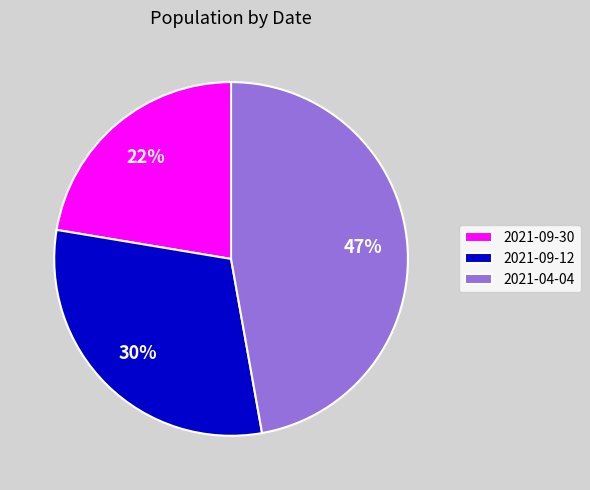

Does any single category account for the majority?

No